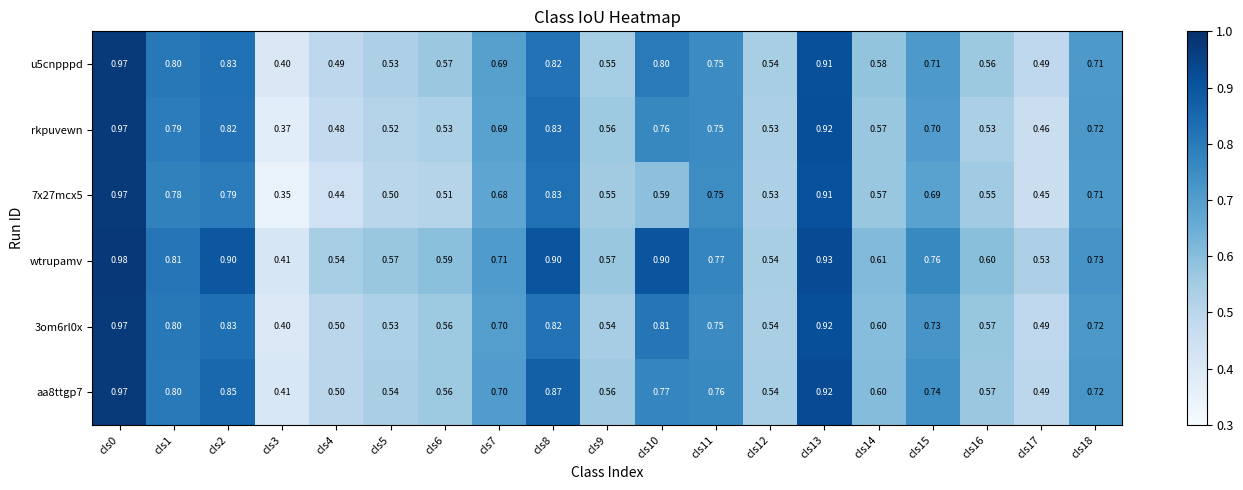

Count the number of categories in the chart.

19